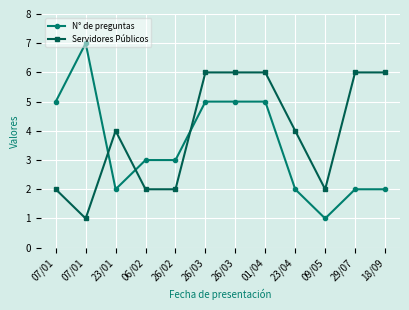

Between which two adjacent categories do N° de preguntas and Servidores Públicos first intersect?

07/01 and 23/01